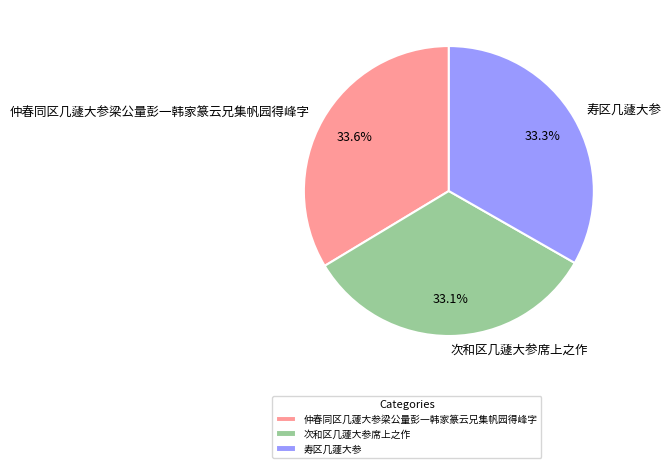

What percentage is NOT represented by 寿区几蘧大参?

66.7%